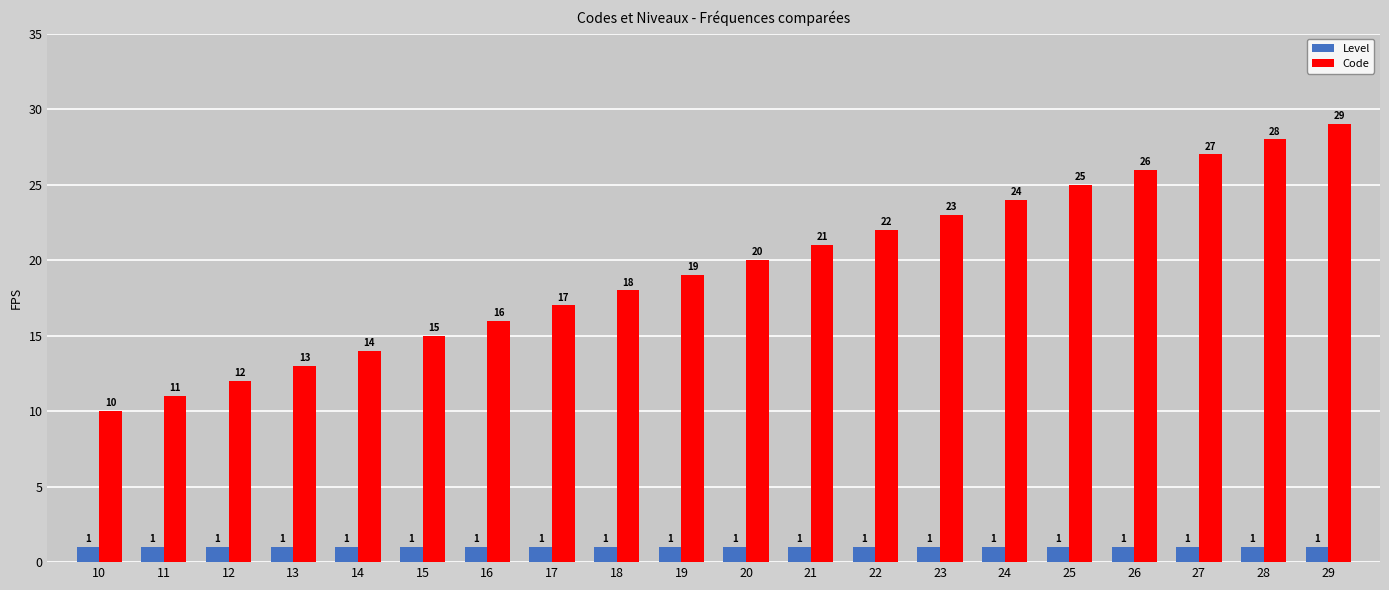

Reading left to right, what are all the values shown in this chart?

Level: 1	1	1	1	1	1	1	1	1	1	1	1	1	1	1	1	1	1	1	1
Code: 10	11	12	13	14	15	16	17	18	19	20	21	22	23	24	25	26	27	28	29